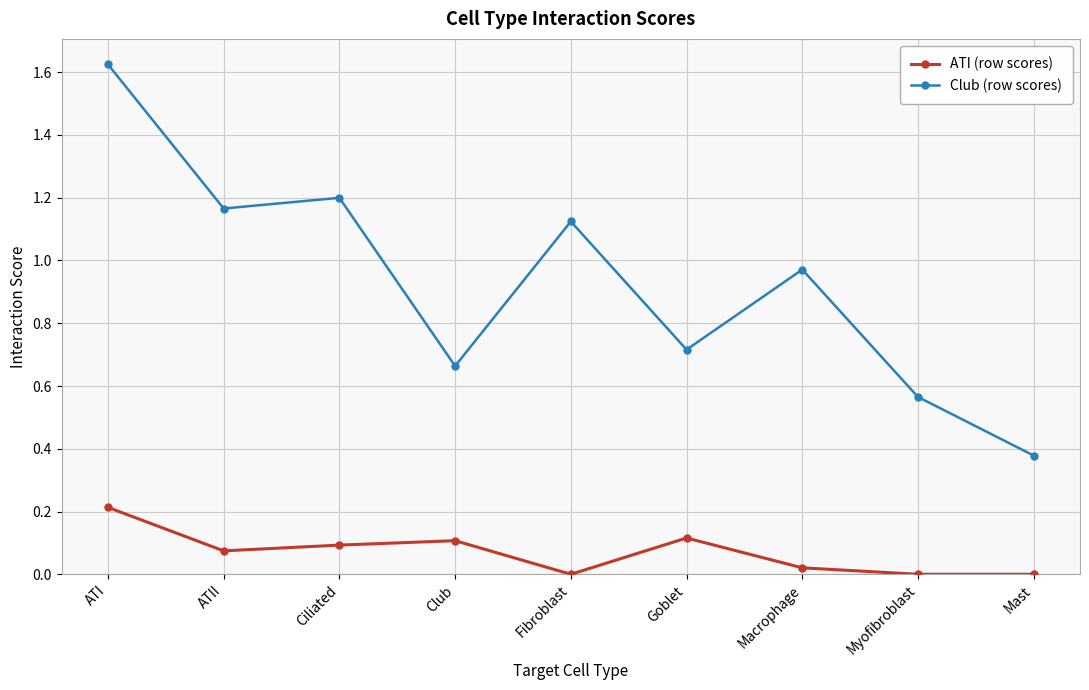

What is the sum of the Club (row scores) values at Fibroblast and Myofibroblast?

1.7